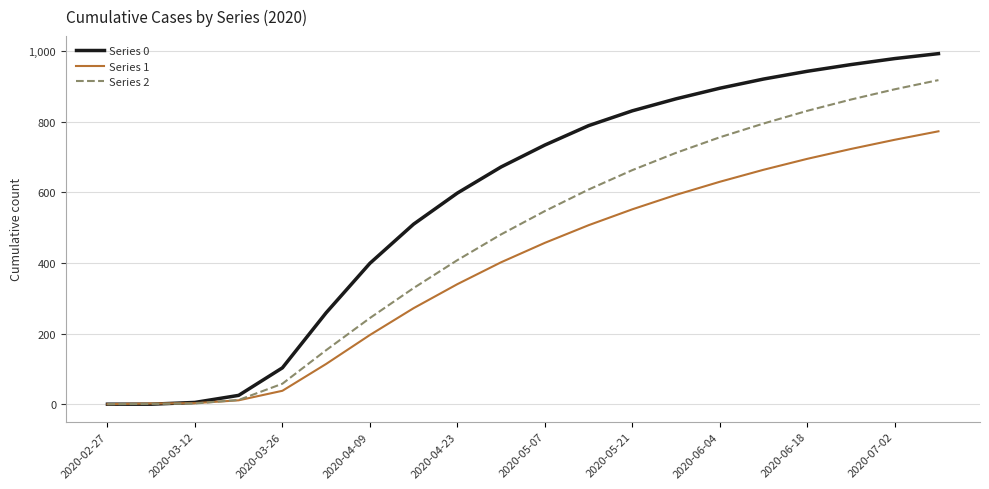

List the series in order of their overall mean, lowest first.

Series 1, Series 2, Series 0